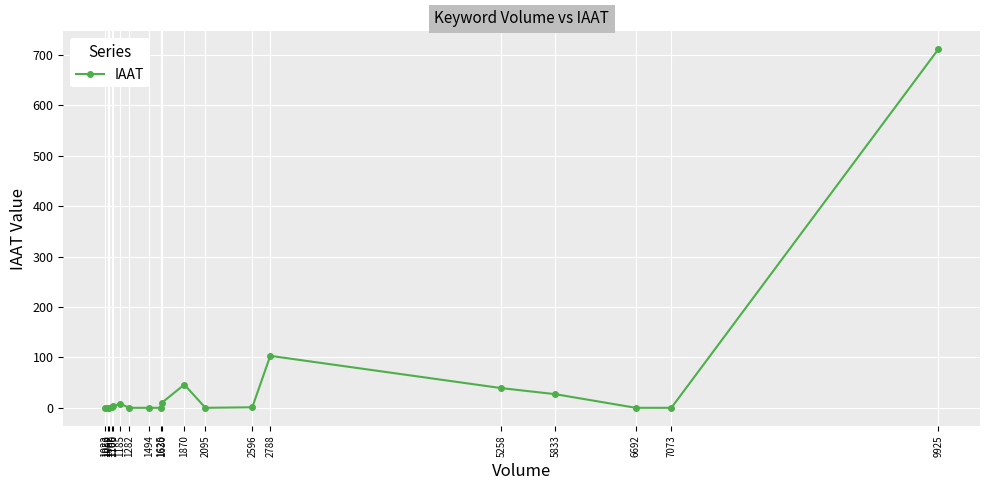

What is the sum of all values?

950